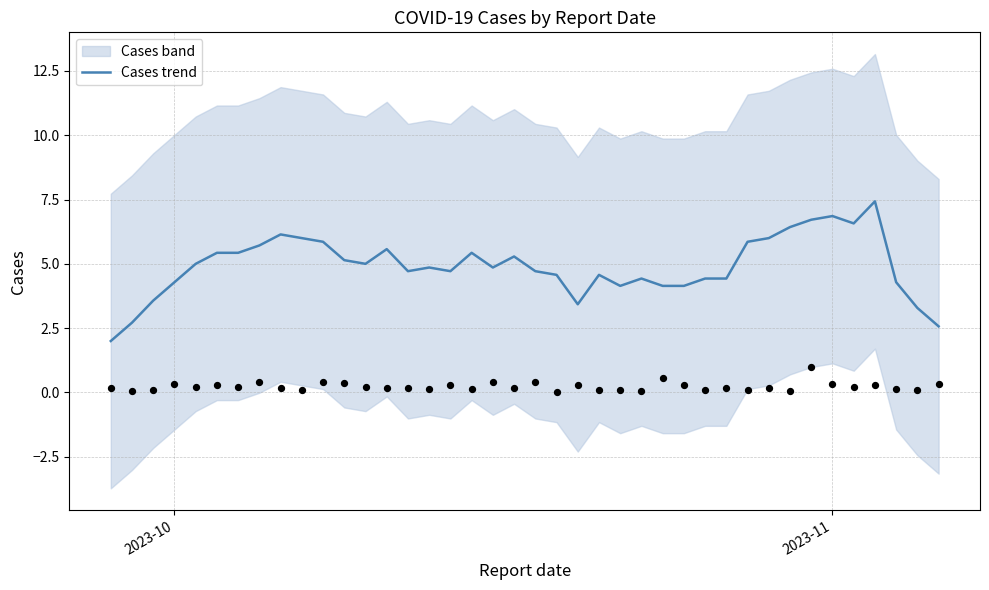

What is the minimum value for Cases trend?

2.0